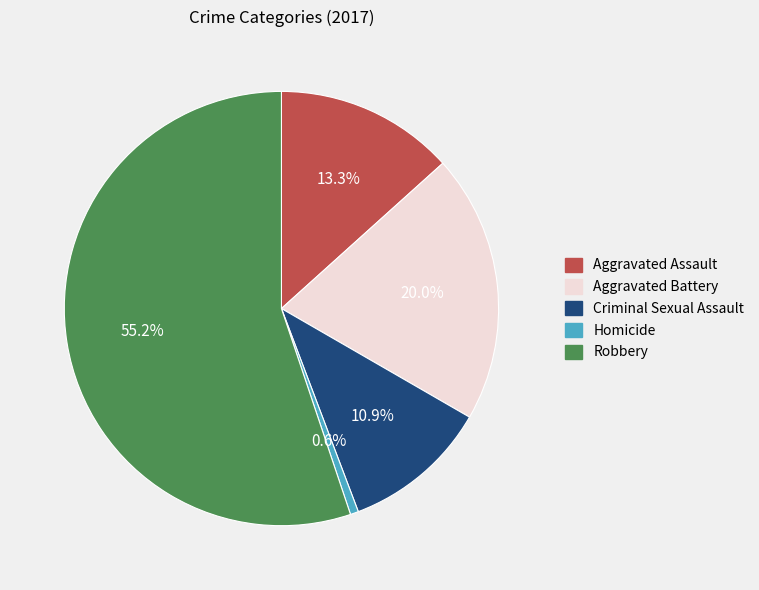

Which slice represents more than half of the pie?

Robbery